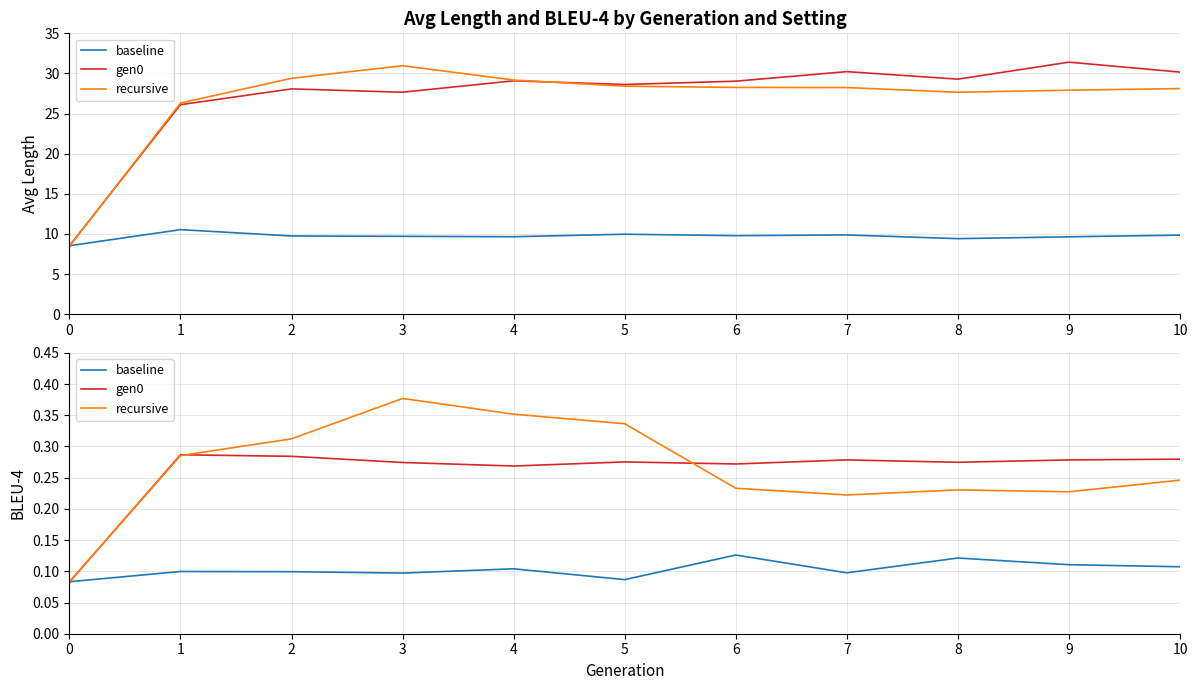

What is the total value across all series at 9?

0.6